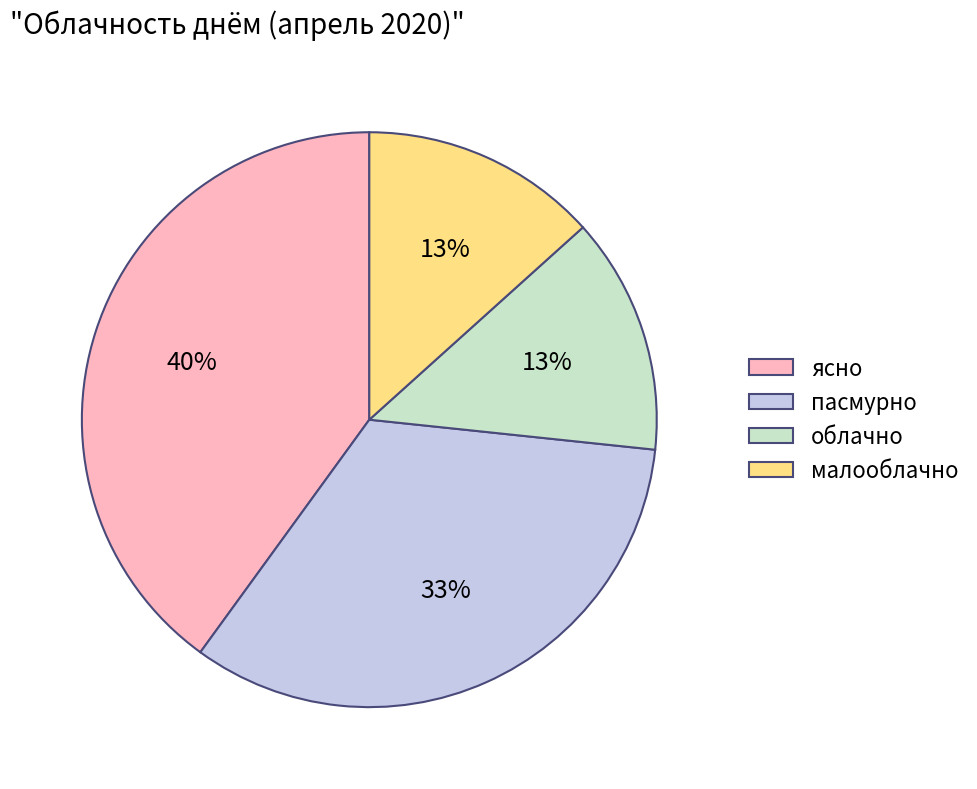

Combined, do облачно and ясно account for over 50%?

Yes